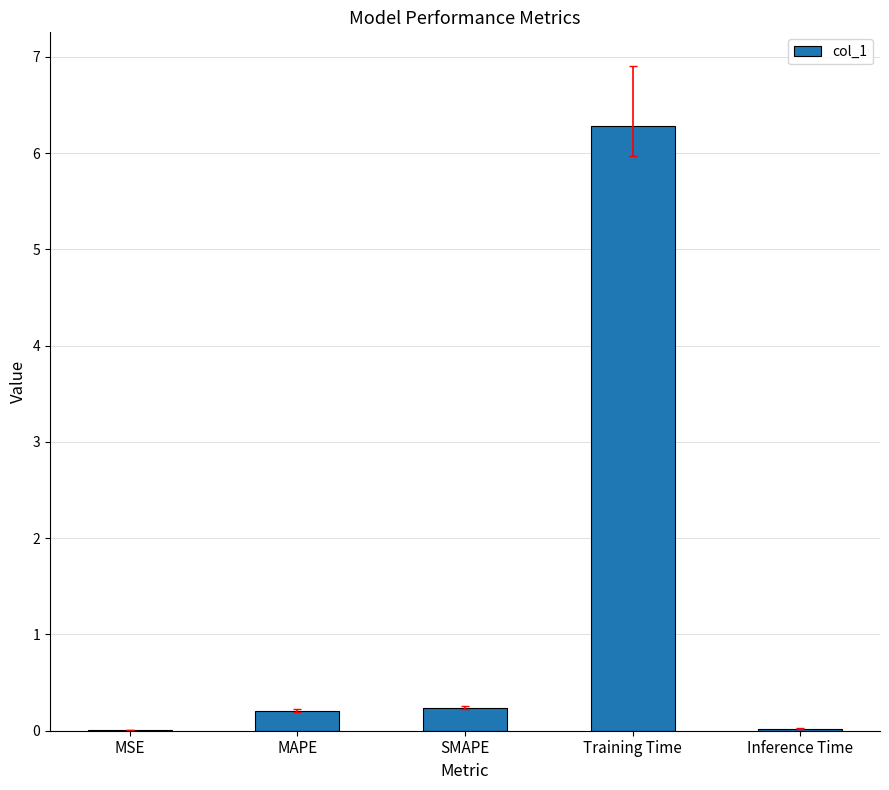

Which category has the highest value across all series?

Training Time